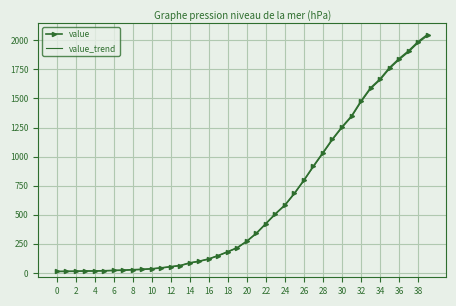

True or false: value_trend and value cross at least once.

False